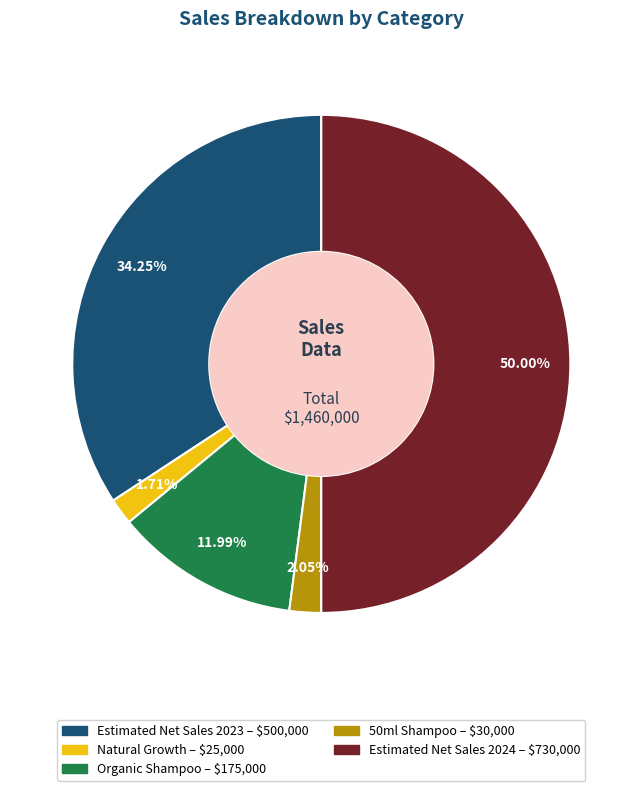

Is 50ml Shampoo the majority of the pie?

No